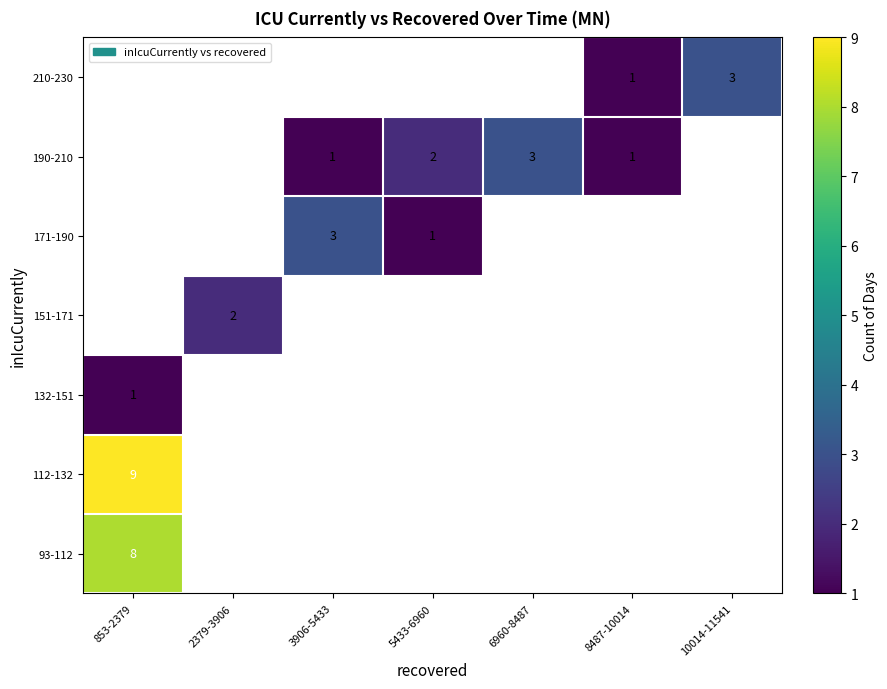

Which has a higher value, 8487-10014 or 5433-6960?

5433-6960